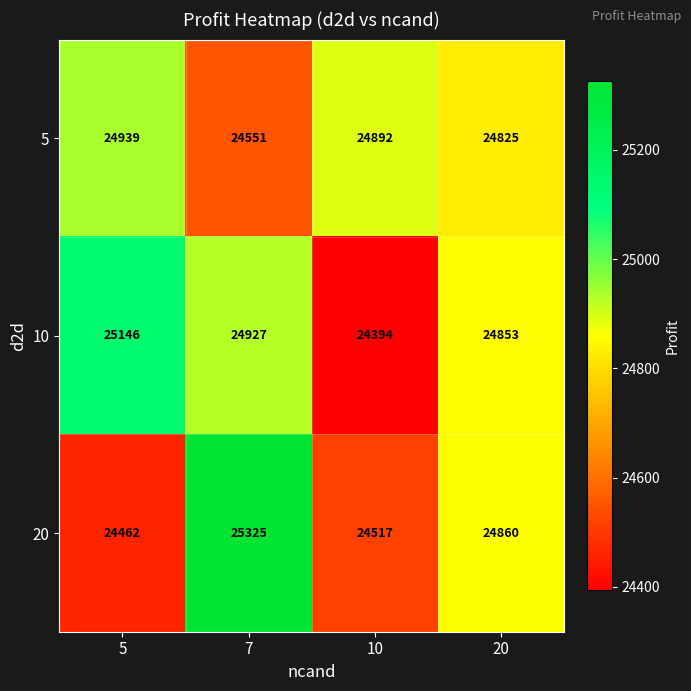

Where is 10 nearest to the value 24770?

20